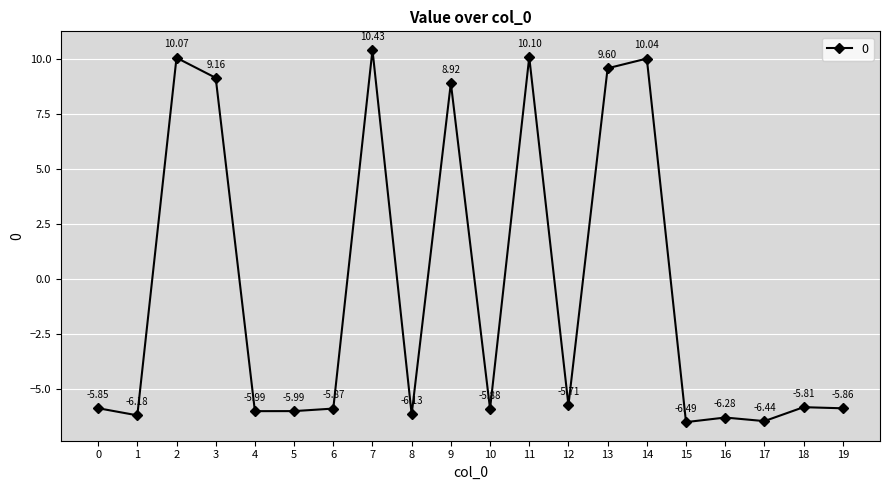

What is the difference between the second highest and second lowest values?

16.5